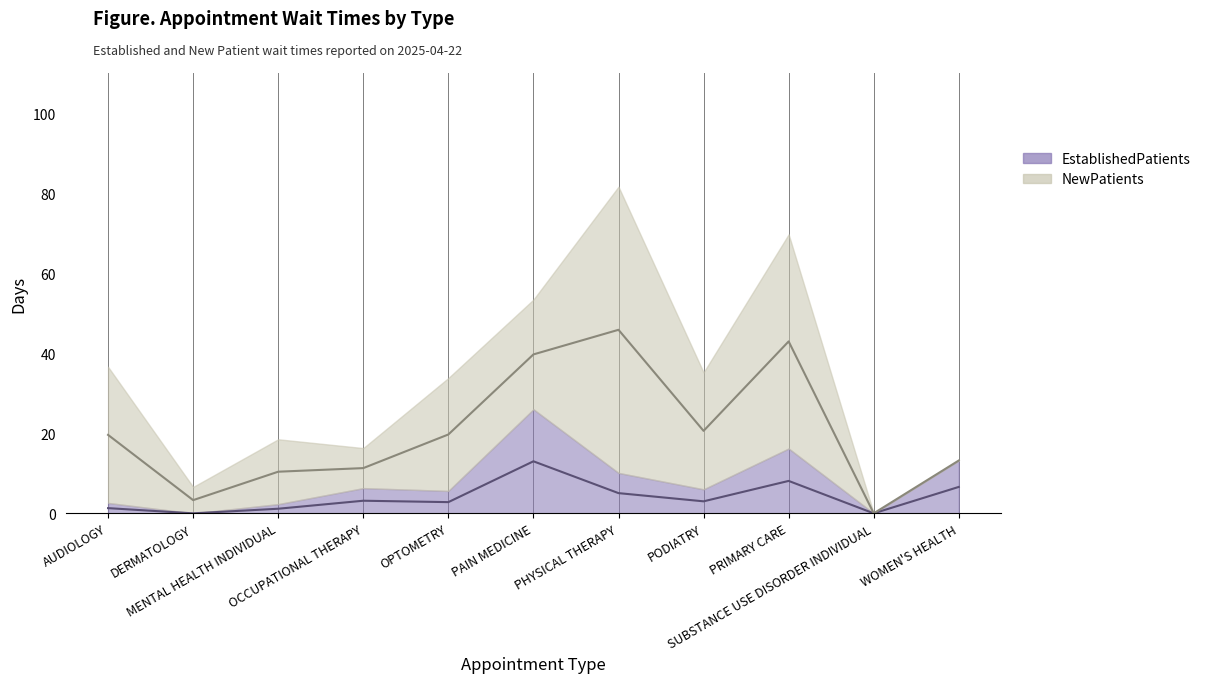

What position from the right is MENTAL HEALTH INDIVIDUAL?

9